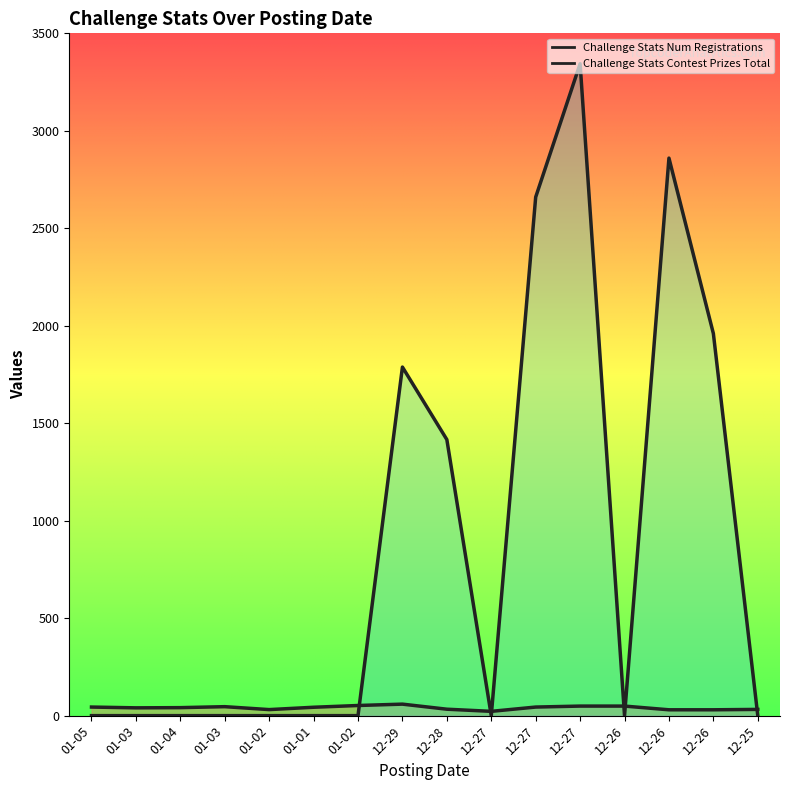

How many interior local valleys does the Challenge Stats Contest Prizes Total series have?

2